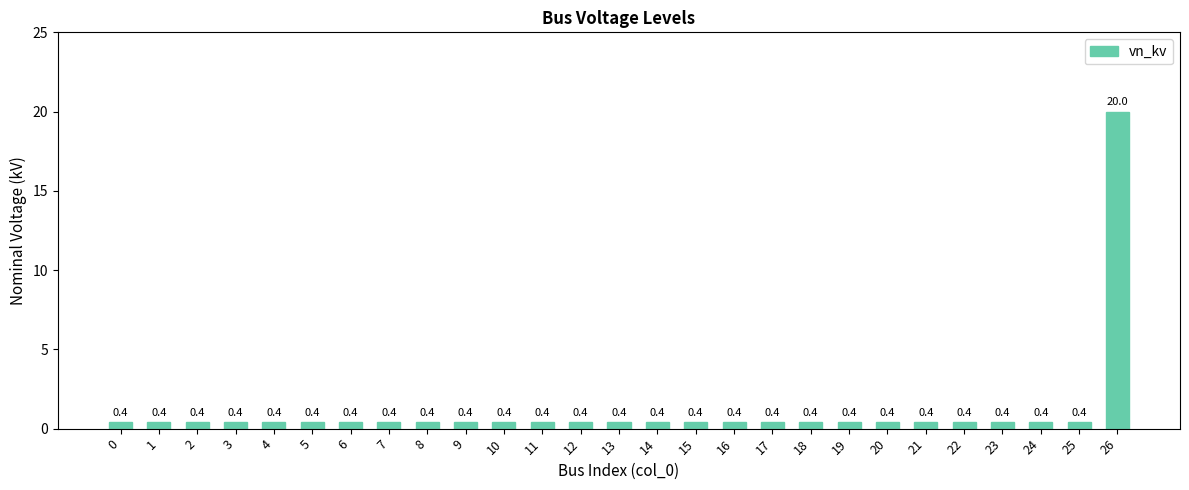

What is the maximum value shown in the chart?

20.0